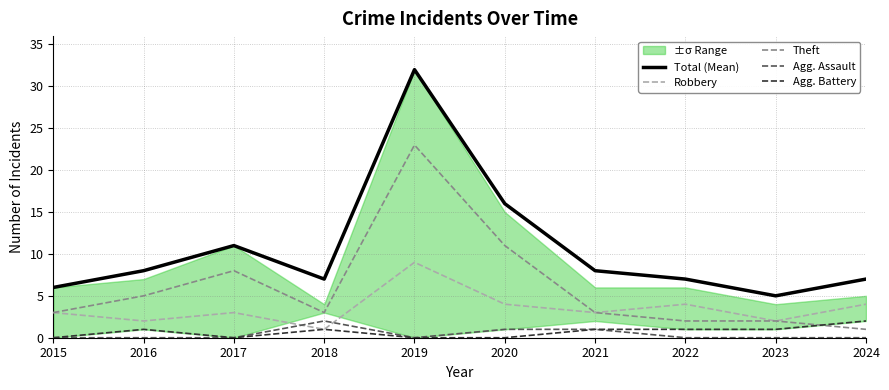

True or false: Theft has a value of 11 at 2020.

True